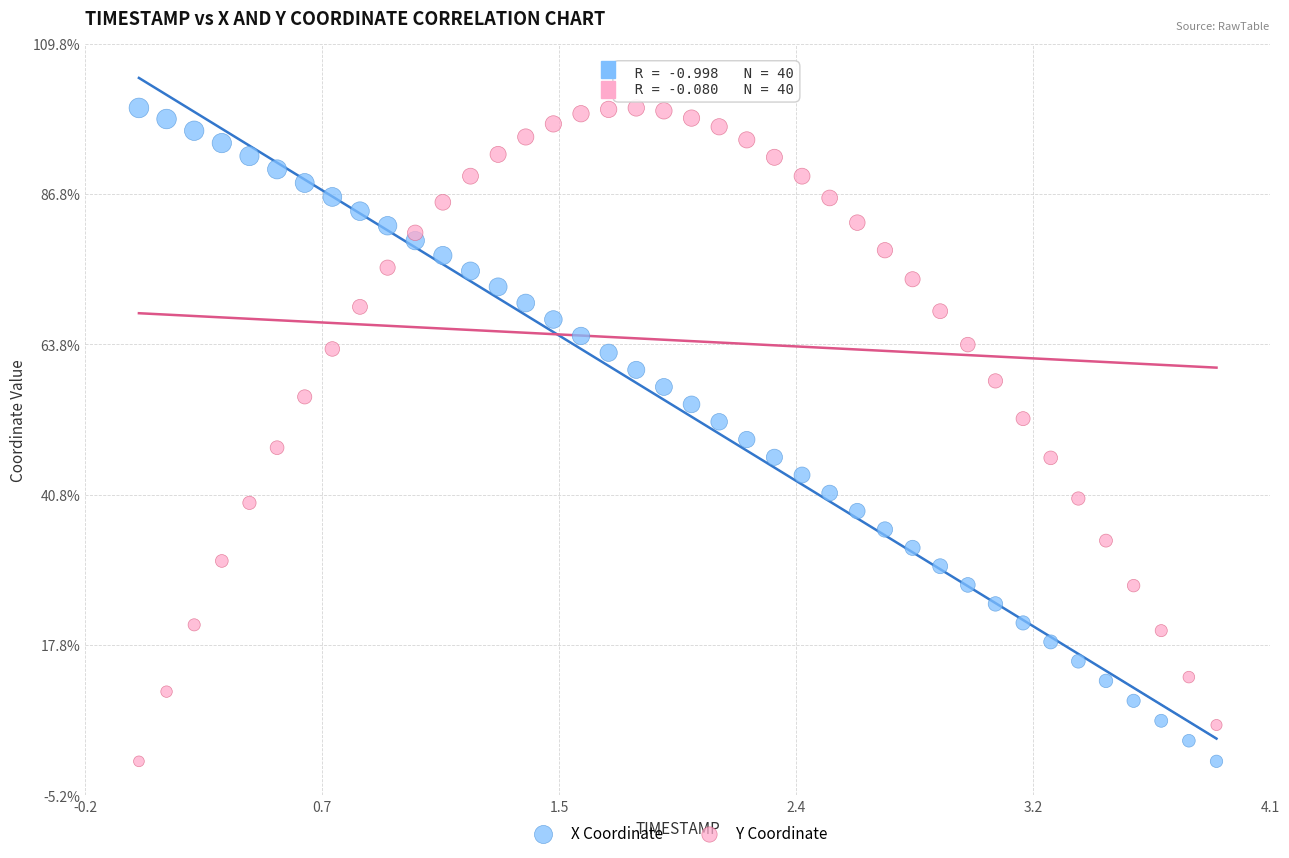

What are all the series names shown in the legend?

X Coordinate, Y Coordinate